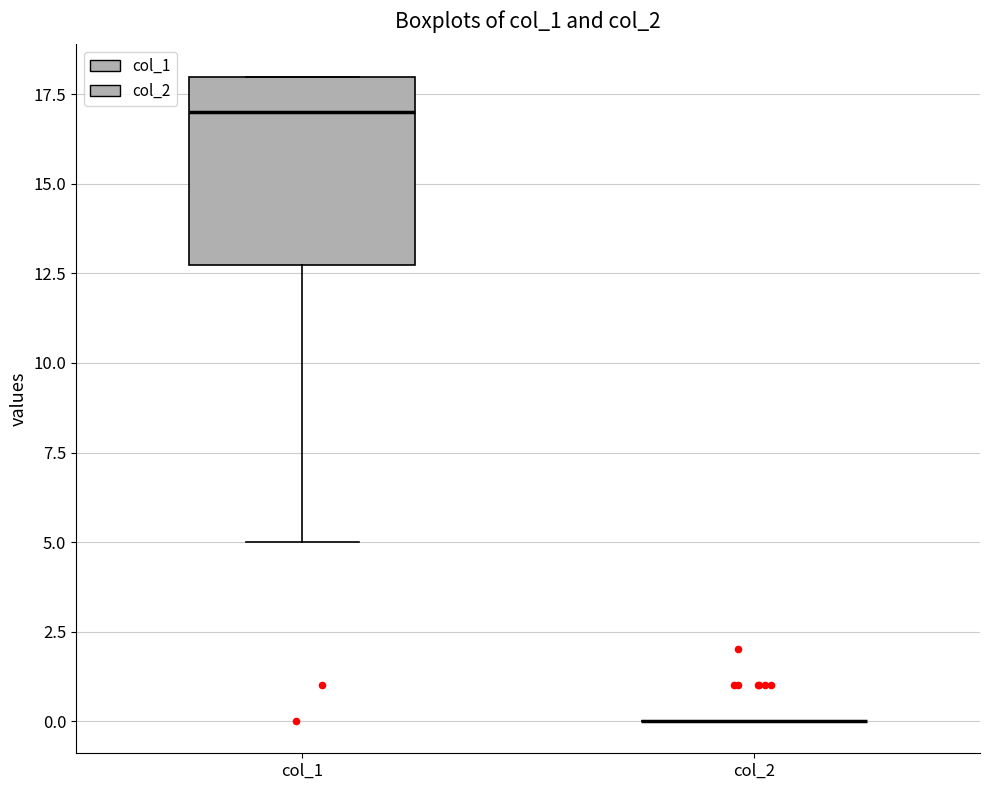

Reading left to right, transcribe this box plot: for each box, give where its median line is, the range the box spans, and where its two whiskers end, as read against the y-axis. The values are not printed on the chart, so give them approximately, as read against the axis.

col_1: median 17, box 13 to 18, whiskers 5 to 18
col_2: box collapsed to a line at 0, whiskers 0 to 0